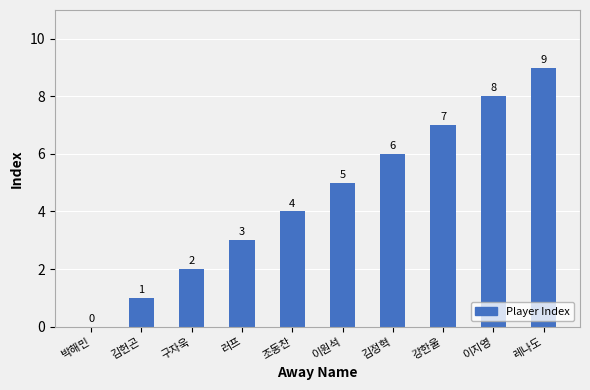

What is the maximum value shown in the chart?

9